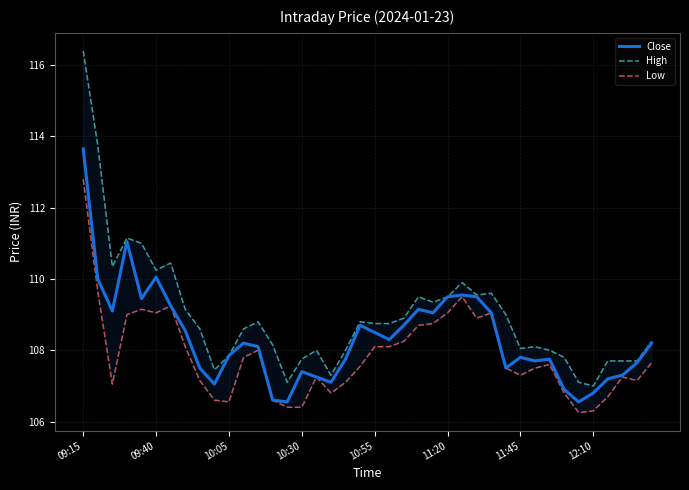

Which series has the widest spread of values?

High